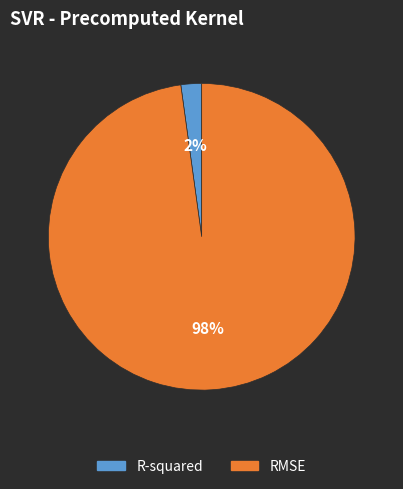

Between RMSE and R-squared, which is larger?

RMSE